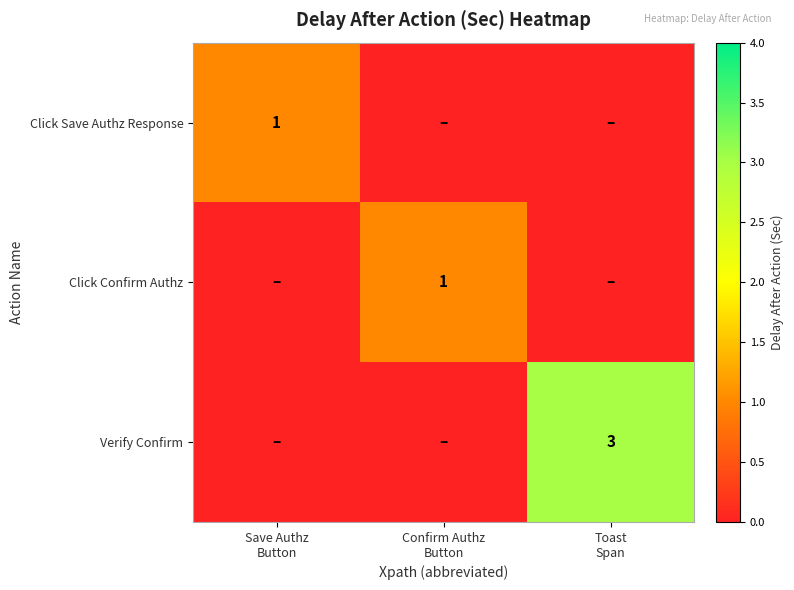

The Verify Confirm series shows 4 at Toast Span. True or false?

False